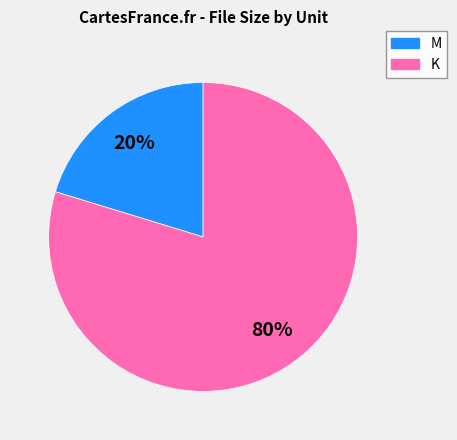

Is there any slice that represents more than half of the pie?

Yes